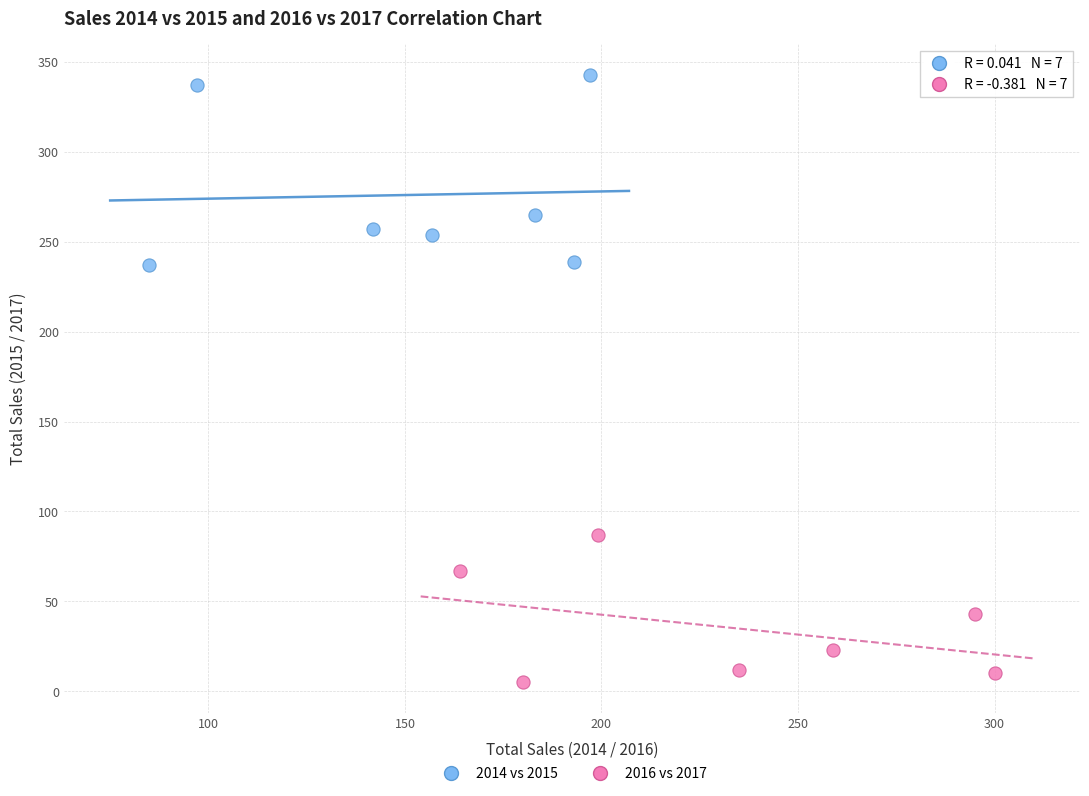

Which series has the largest Y range (max minus min)?

2014 vs 2015